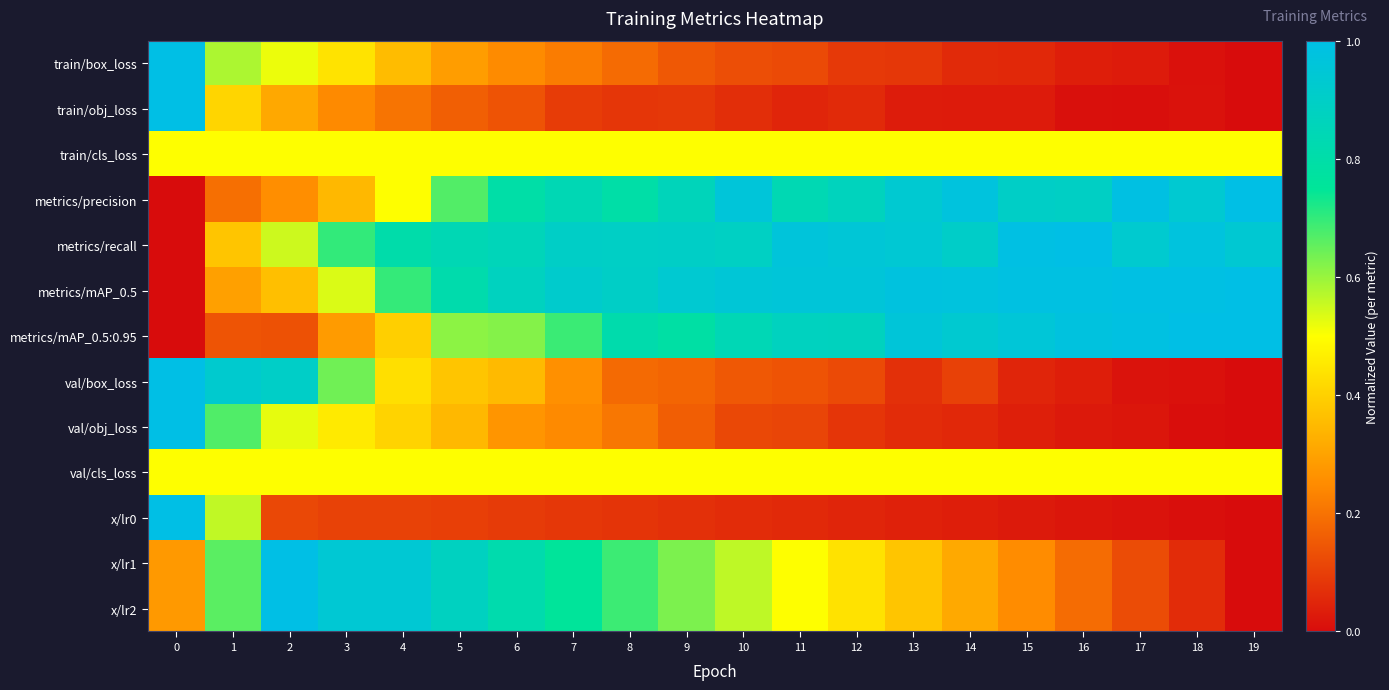

At which category is the sum across all series the highest?

5